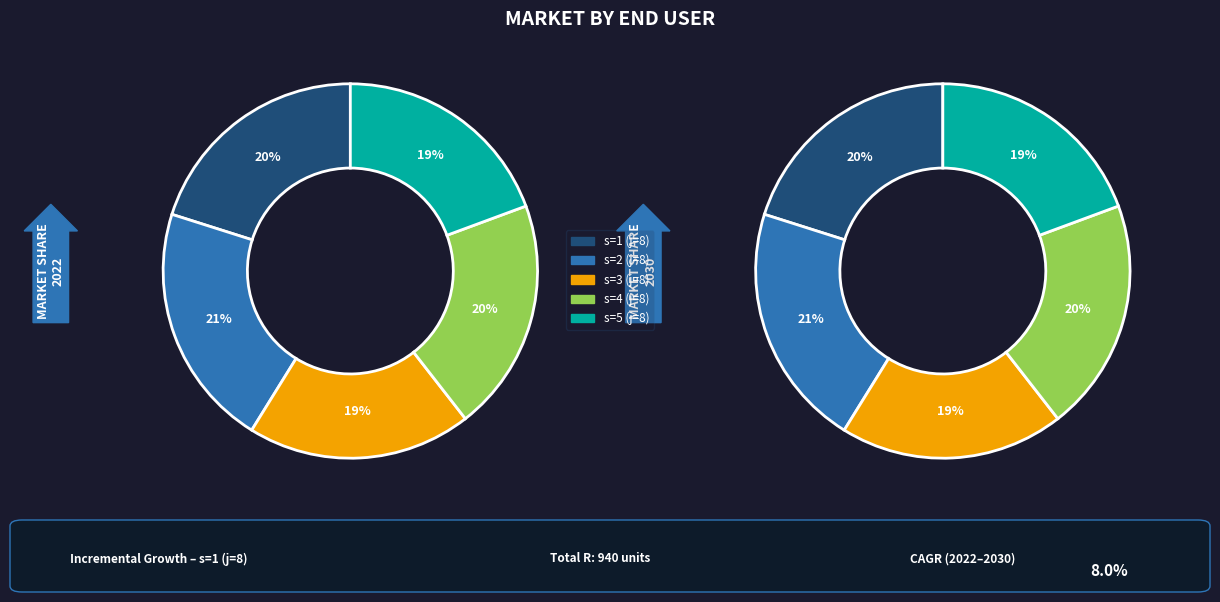

What percentage is the s=2 slice, to the nearest percent?

21%